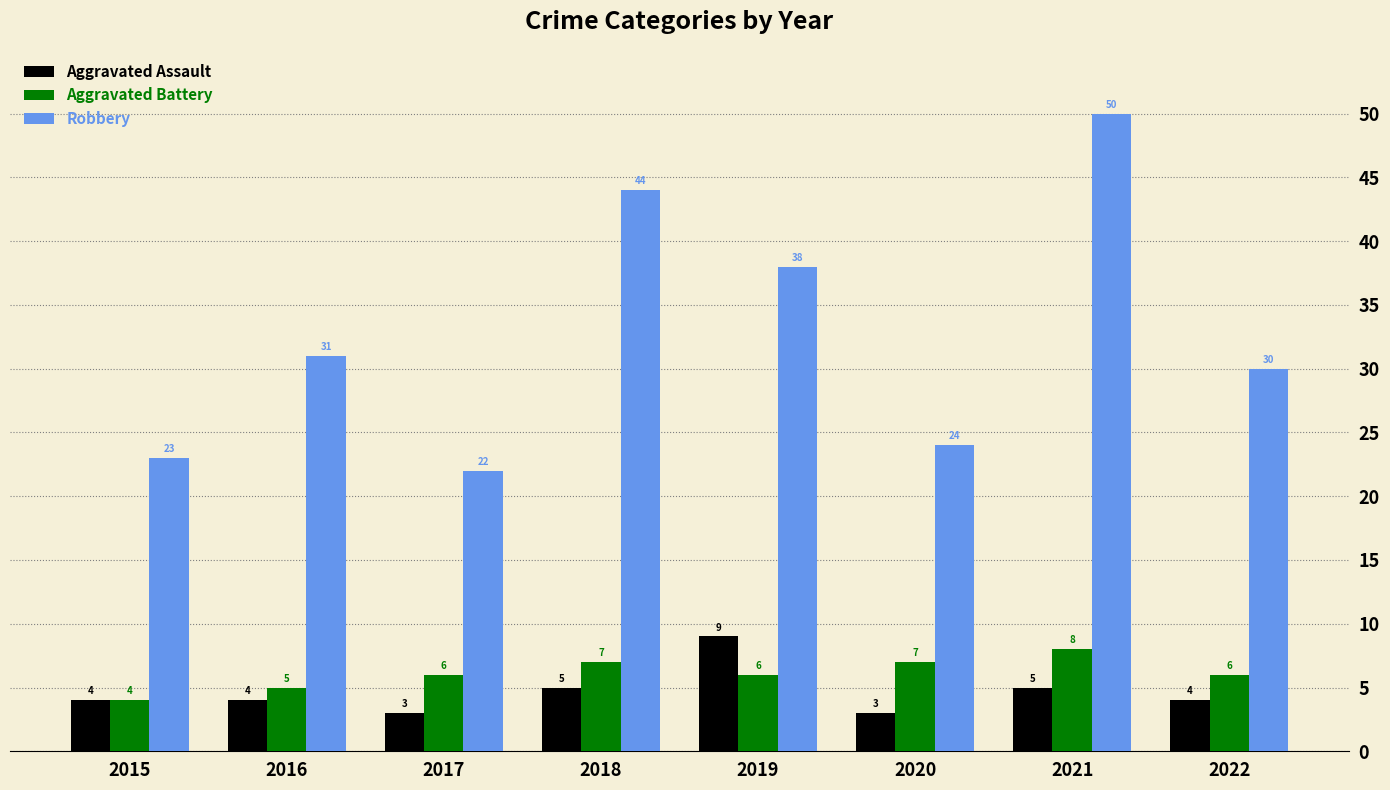

Rank the series at 2020 from highest to lowest value.

Robbery, Aggravated Battery, Aggravated Assault